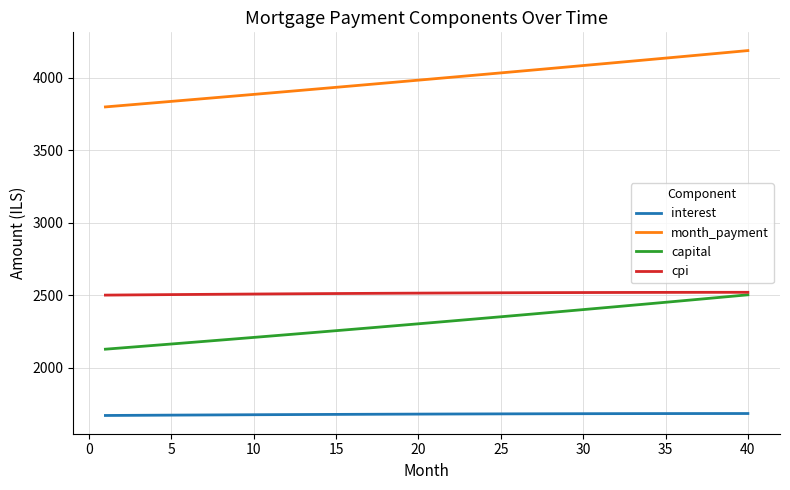

What is the minimum value for cpi?

2500.9